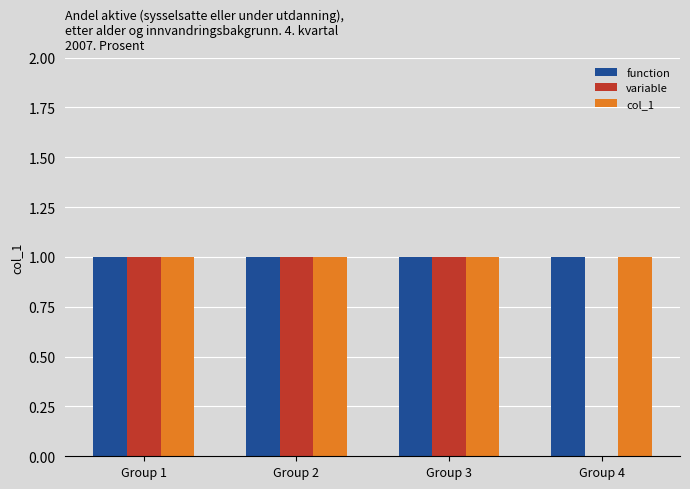

What is the greatest value displayed?

1